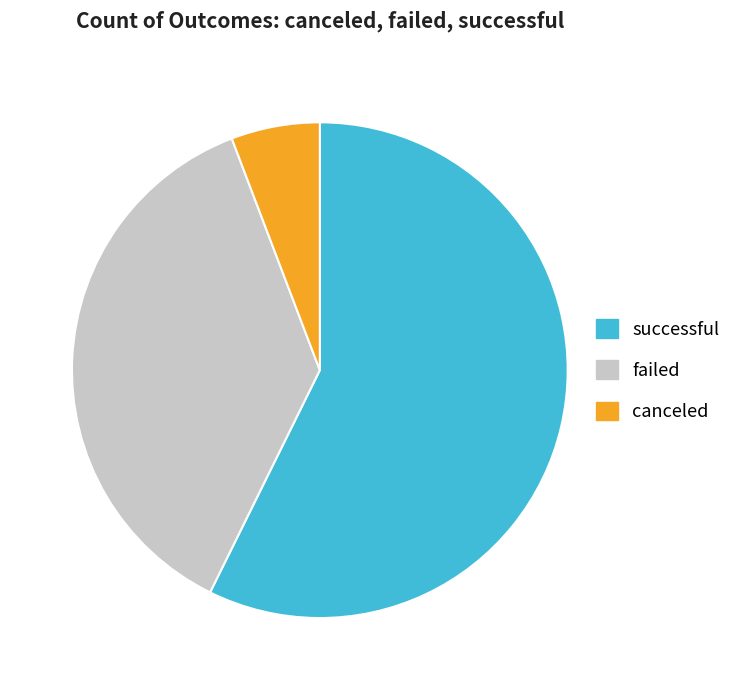

Rank the categories by value from lowest to highest.

canceled, failed, successful